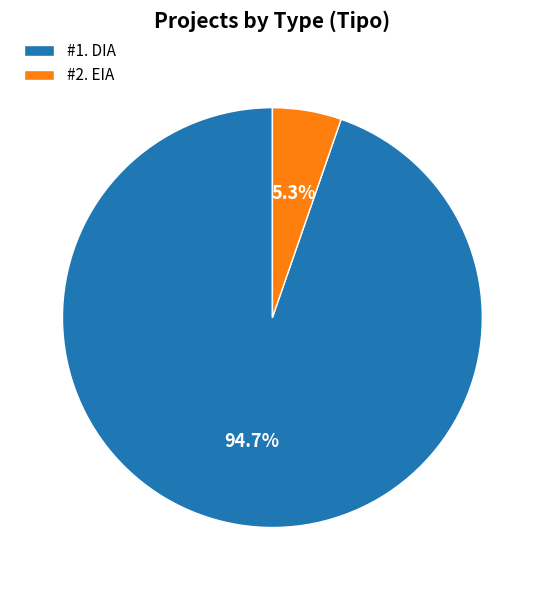

Count the number of slices in the pie.

2